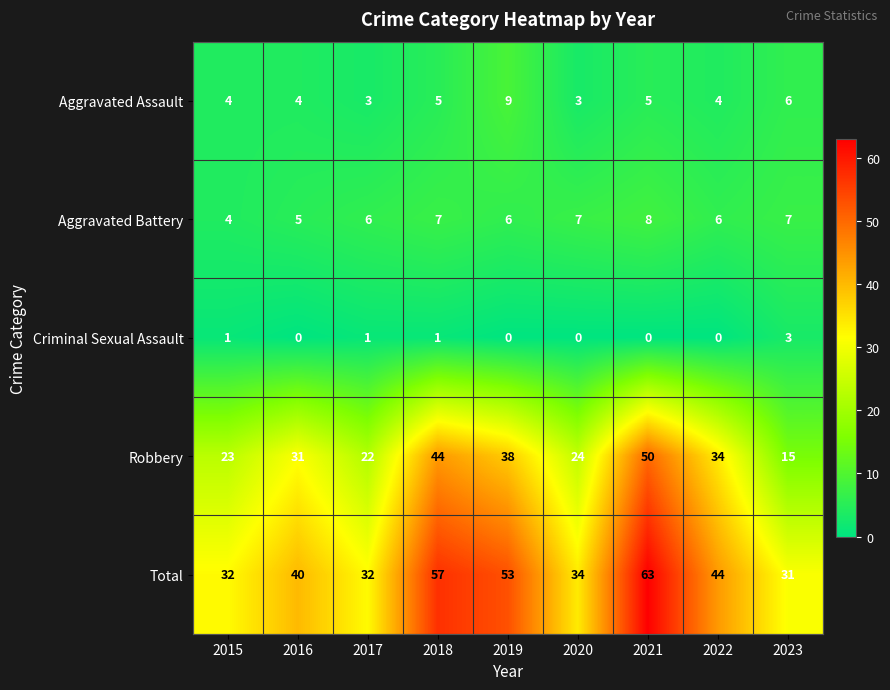

List the series in order of their peak value, lowest first.

Criminal Sexual Assault, Aggravated Battery, Aggravated Assault, Robbery, Total